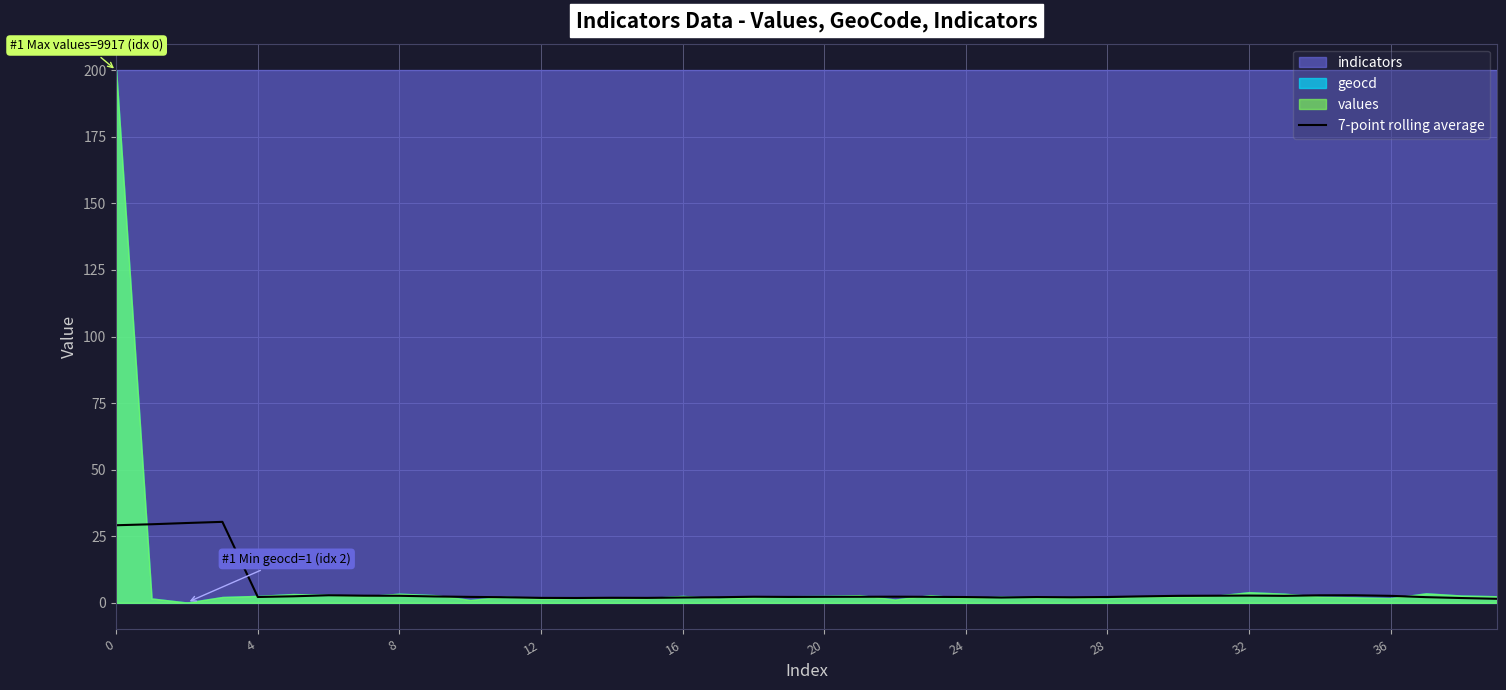

How many data points are less than 2?

8